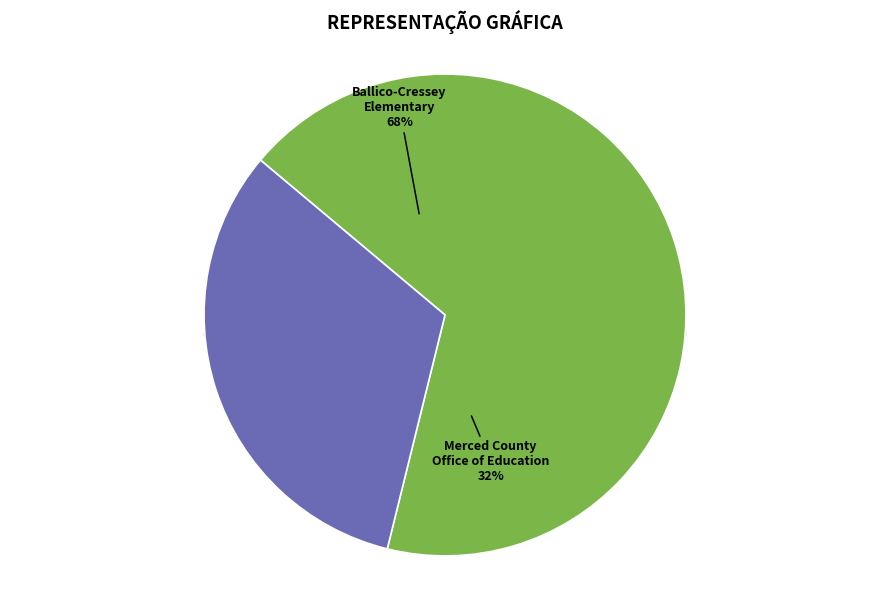

Which category has the smallest portion of the pie?

Merced County Office of Education